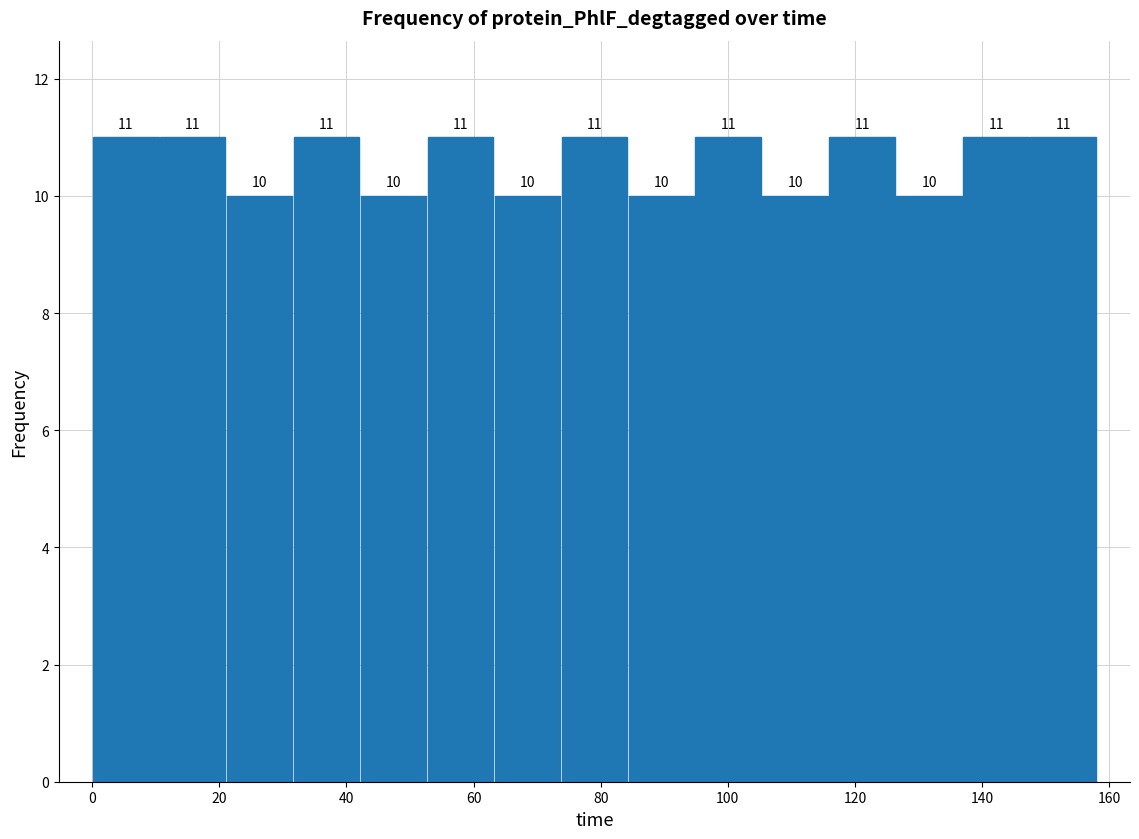

Reading left to right, list every bar in this chart as the range it spans on the x-axis followed by its height. The bar edges are not printed on the chart, so give them approximately, as read against the axis.

0 to 10: 11
10 to 22: 11
22 to 32: 10
32 to 42: 11
42 to 52: 10
52 to 64: 11
64 to 74: 10
74 to 84: 11
84 to 94: 10
94 to 106: 11
106 to 116: 10
116 to 126: 11
126 to 136: 10
136 to 148: 11
148 to 158: 11